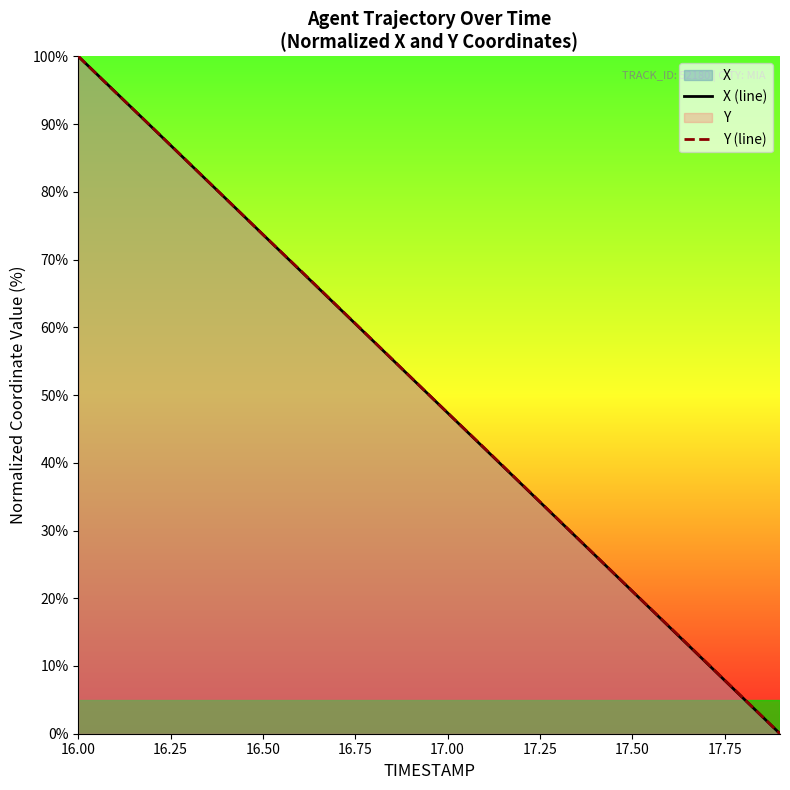

Which series has the largest range (max minus min)?

X (line)